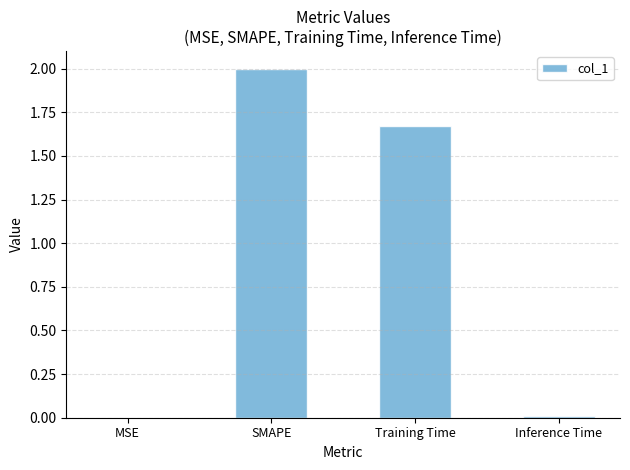

Between MSE and Training Time, which is larger?

Training Time